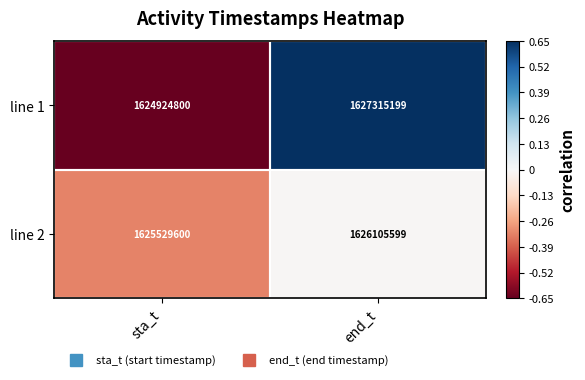

List the series in order of their overall mean, highest first.

line 1, line 2